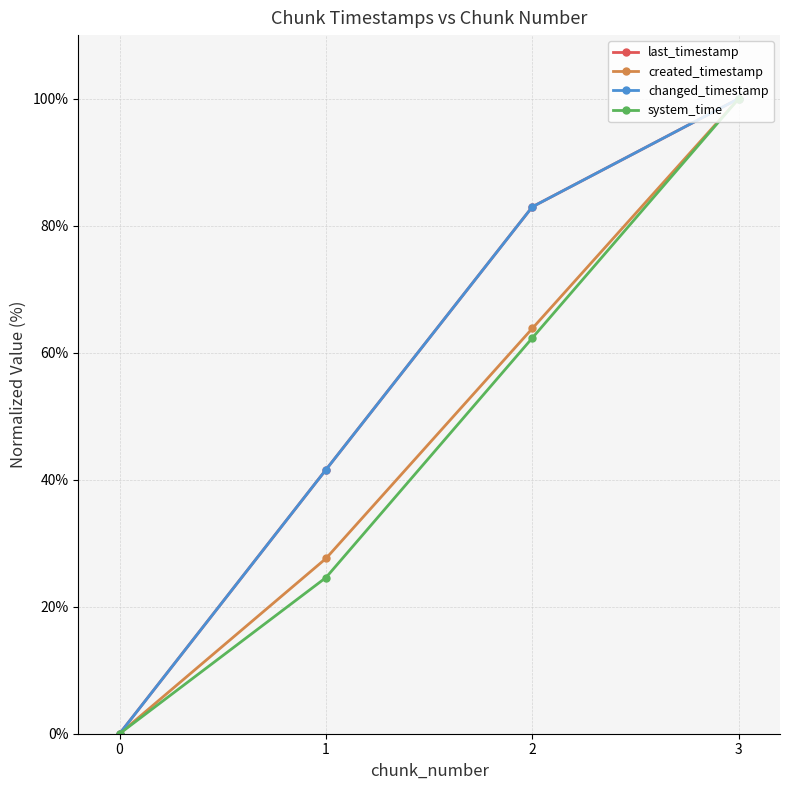

True or false: changed_timestamp and system_time cross at least once.

False